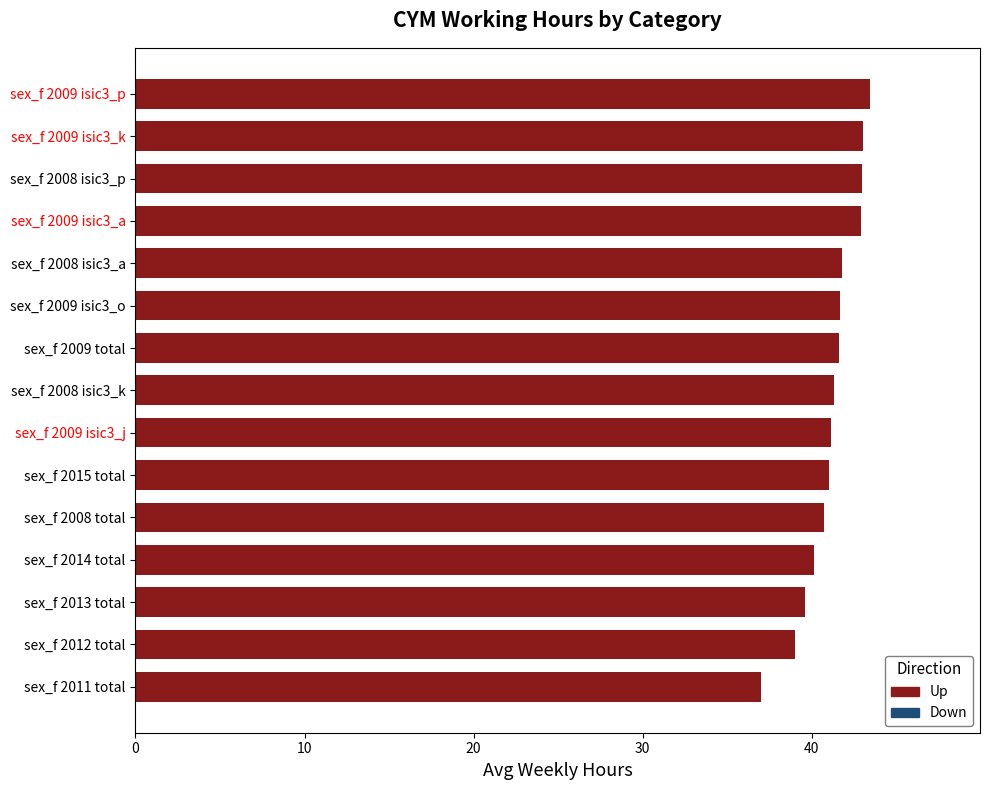

What is the ratio of the value at sex_f 2009 isic3_j to the value at sex_f 2012 total?

1.1